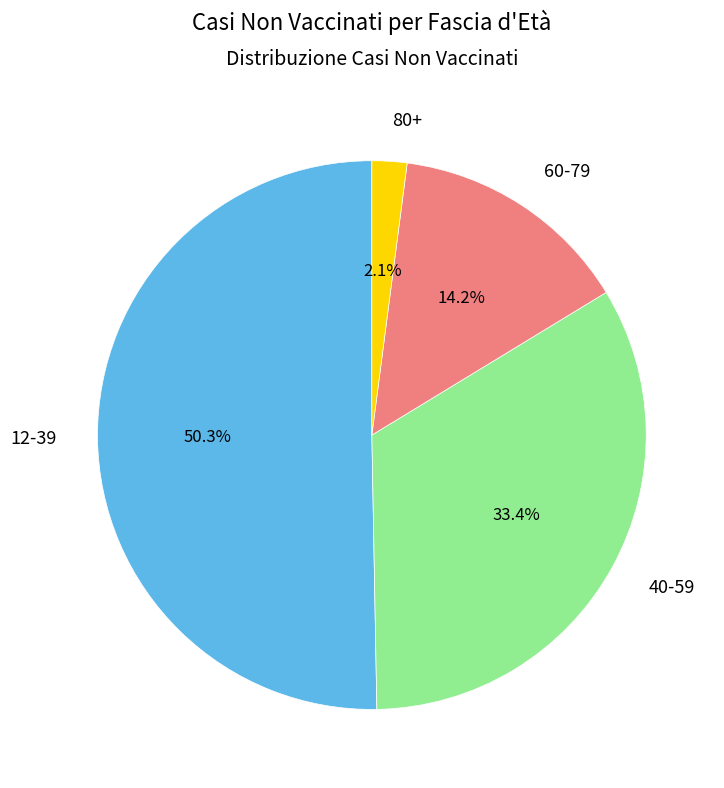

What percentage is the 80+ slice, to the nearest percent?

2%